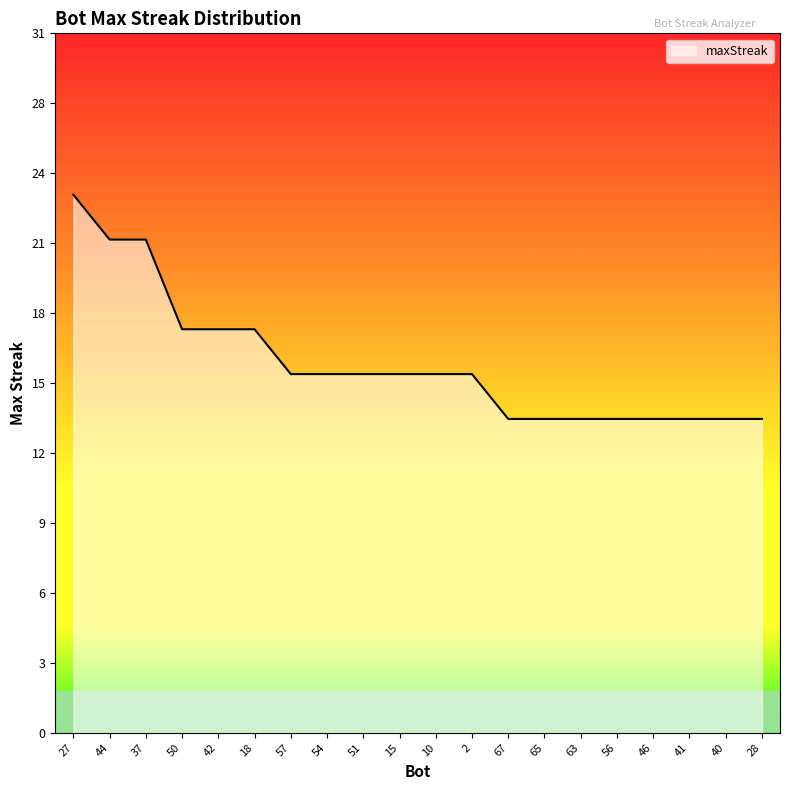

Does the chart display data point markers on the line(s)?

No